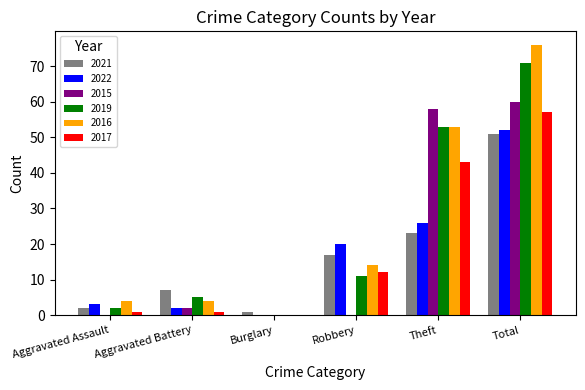

Between Robbery and Total, which series saw the biggest shift?

2016